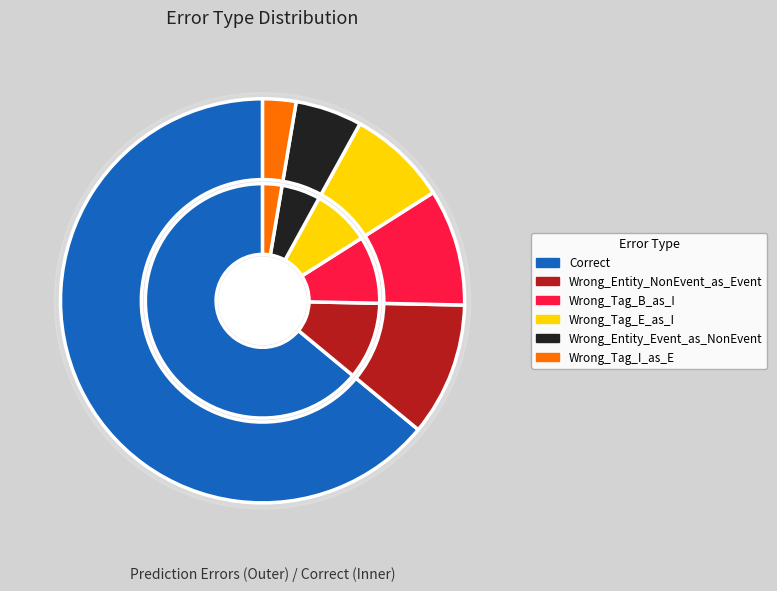

Between Wrong_Tag_I_as_E and Wrong_Tag_B_as_I, which is larger?

Wrong_Tag_B_as_I